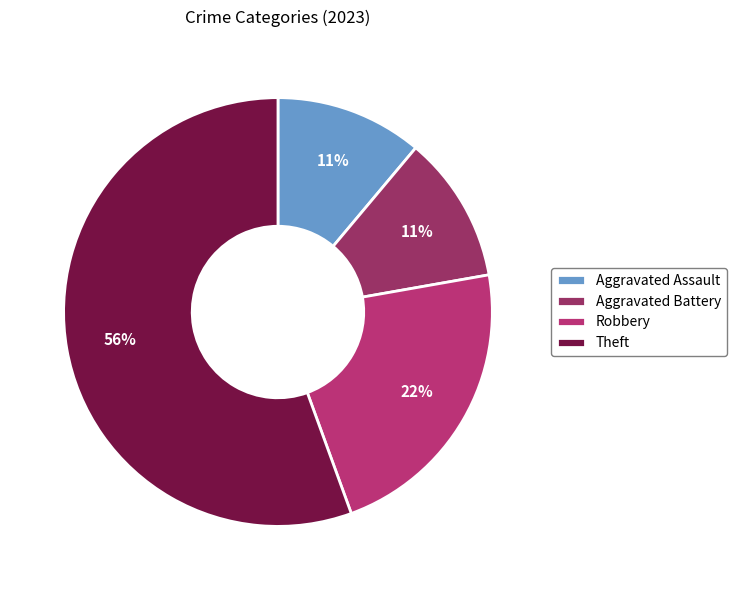

Is there any slice that represents more than half of the pie?

Yes